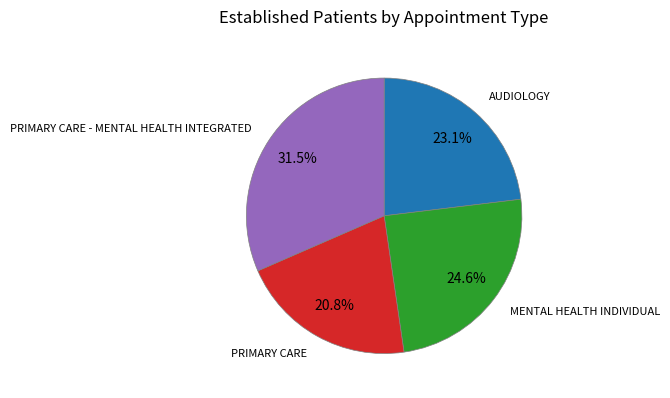

How many slices are in this pie chart?

4